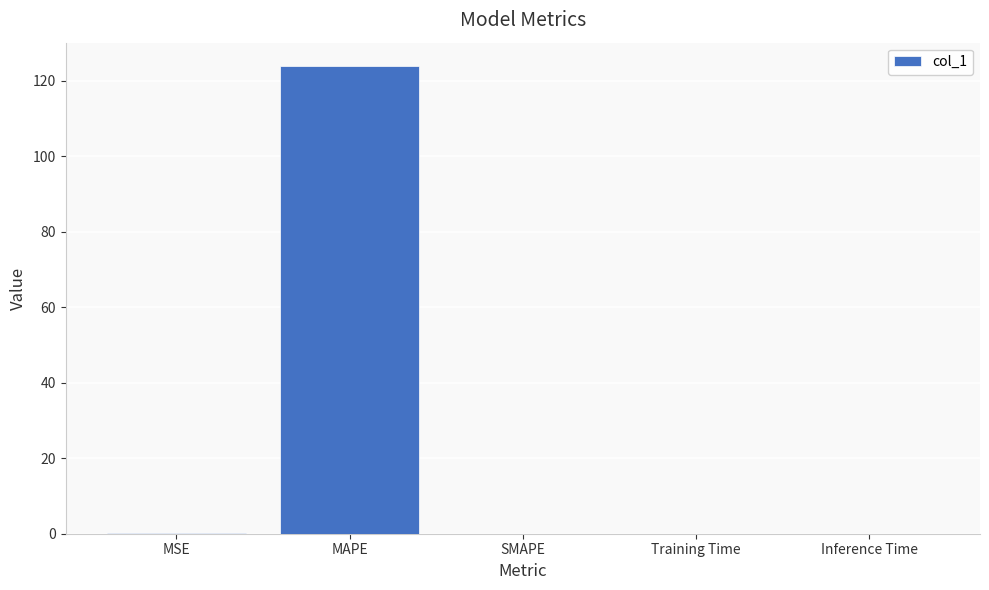

Count the number of categories in the chart.

5